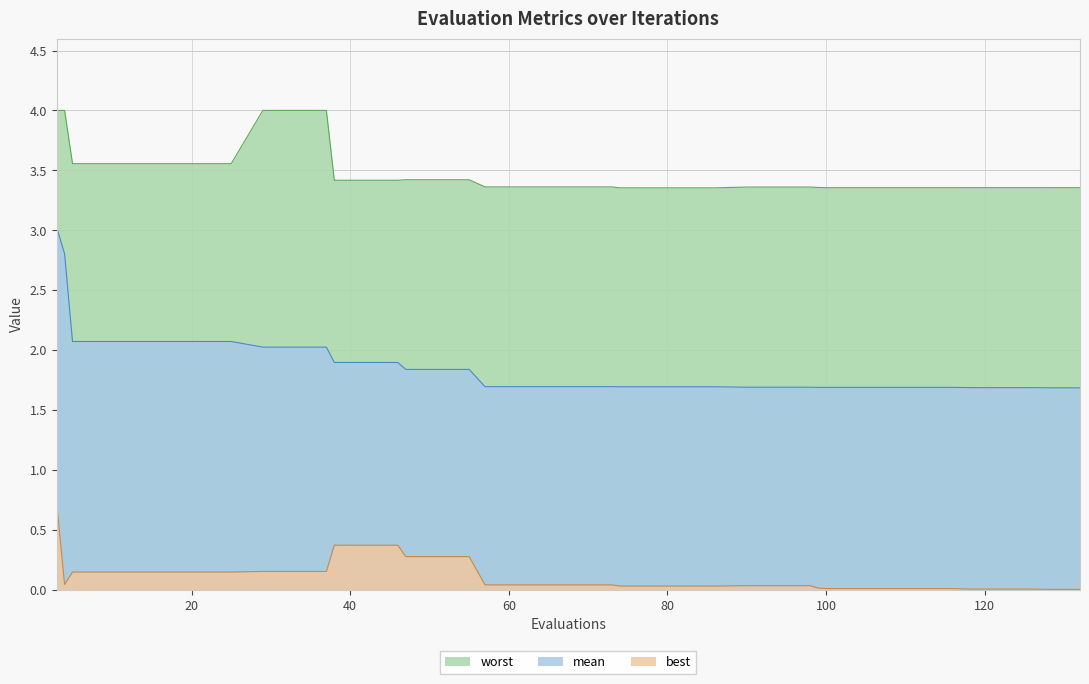

Rank the categories by best value from lowest to highest.

128, 132, 118, 122, 126, 100, 104, 108, 112, 116, 99, 74, 78, 82, 86, 90, 94, 98, 57, 61, 65, 69, 73, 4, 5, 9, 13, 17, 21, 25, 29, 33, 37, 47, 51, 55, 38, 42, 46, 3